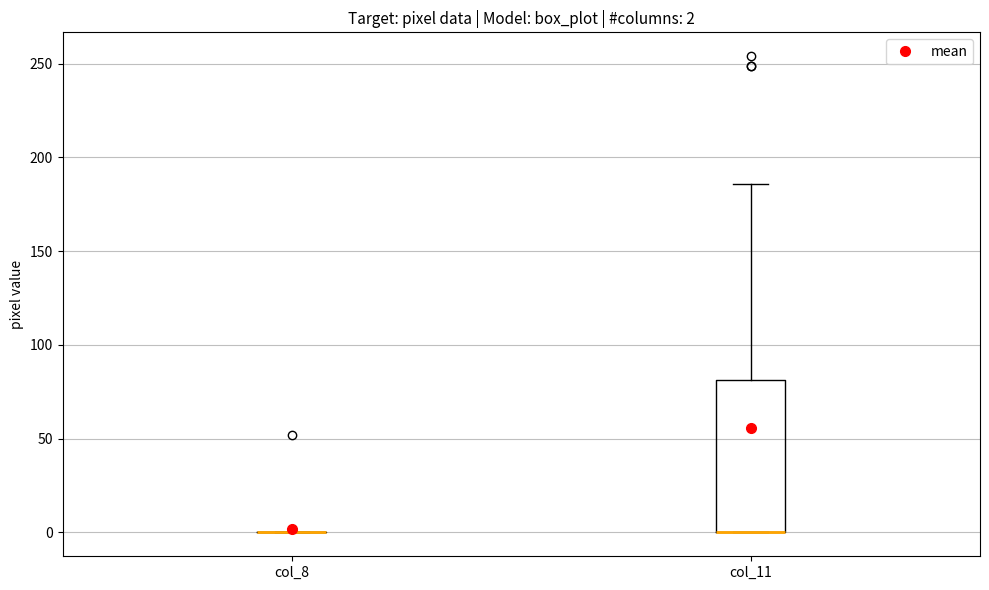

Comparing the boxes themselves (not the whiskers), which one is the tallest?

col_11